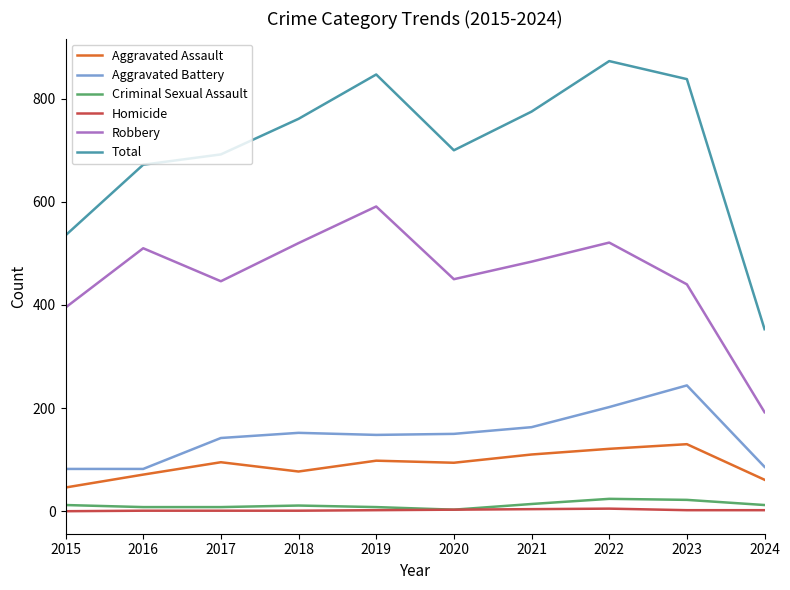

Which label corresponds to the largest value in the chart?

2022